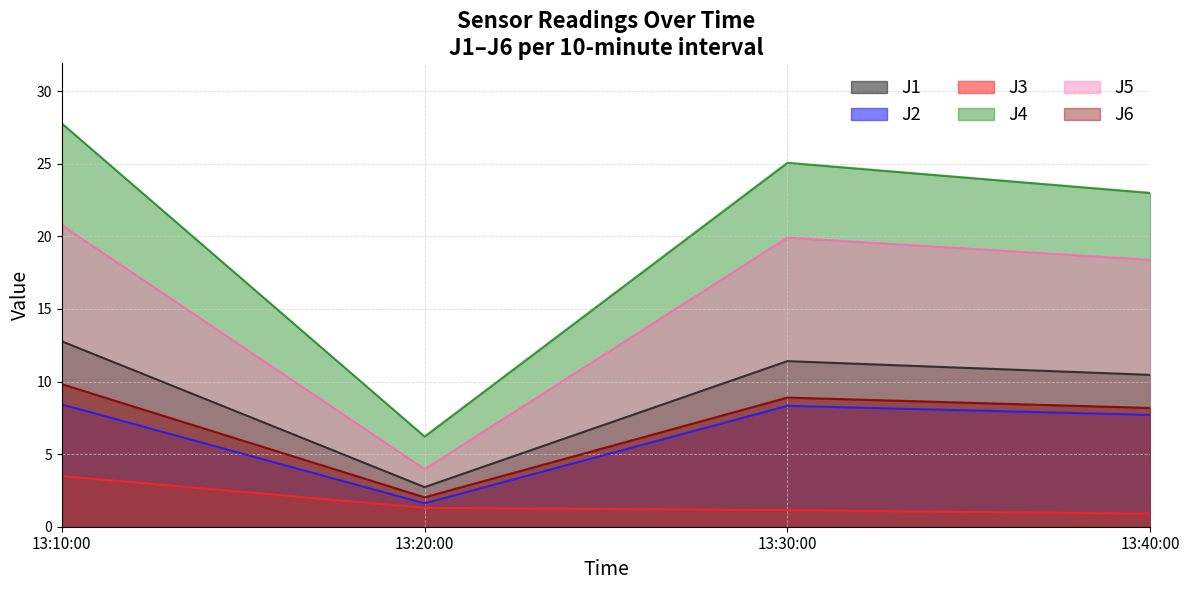

Reading left to right, what are all the values shown in this chart?

J1: 12.8	2.7	11.4	10.5
J2: 8.4	1.6	8.3	7.7
J3: 3.5	1.3	1.1	0.9
J4: 27.8	6.2	25.1	23.0
J5: 20.8	4.0	19.9	18.4
J6: 9.8	2.0	8.9	8.2